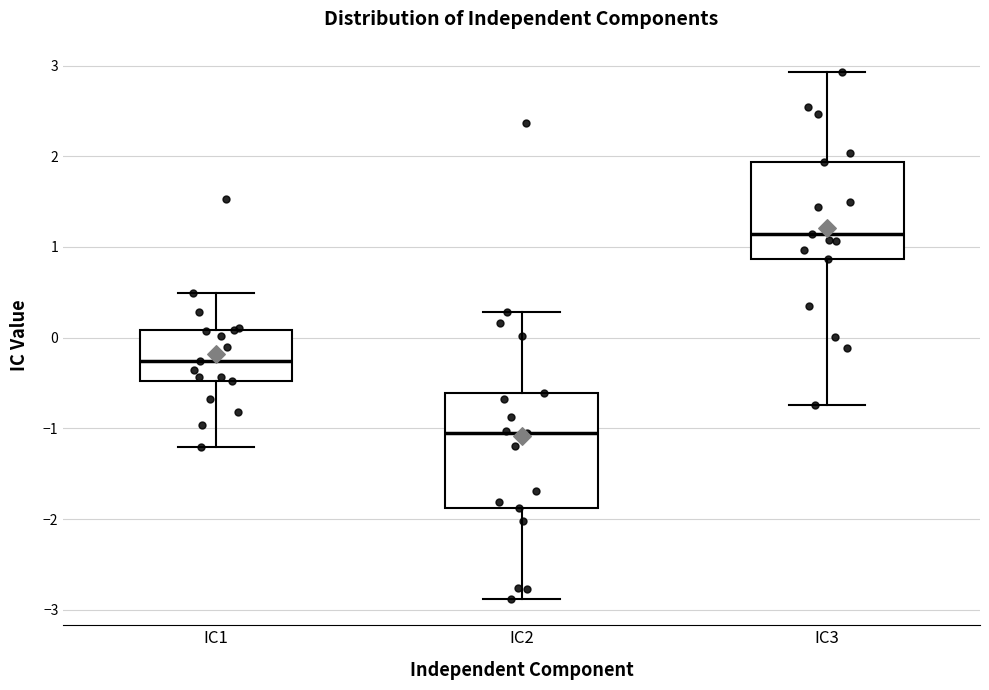

Where does the upper whisker of the box for IC3 end on the y-axis? The values are not printed on the chart, so give them approximately, as read against the axis.

2.9